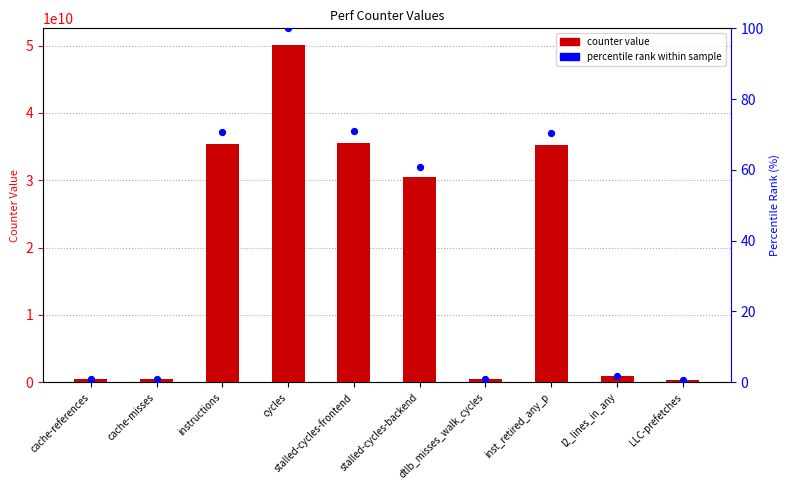

Which series has the largest total across all categories?

counter value